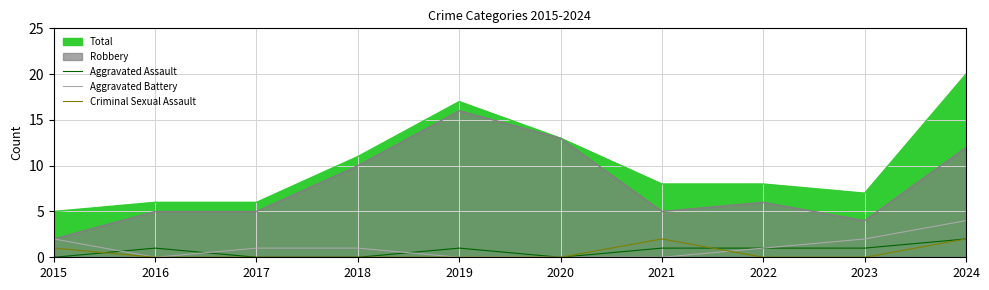

Is it true that Aggravated Assault equals 2 at 2023?

False